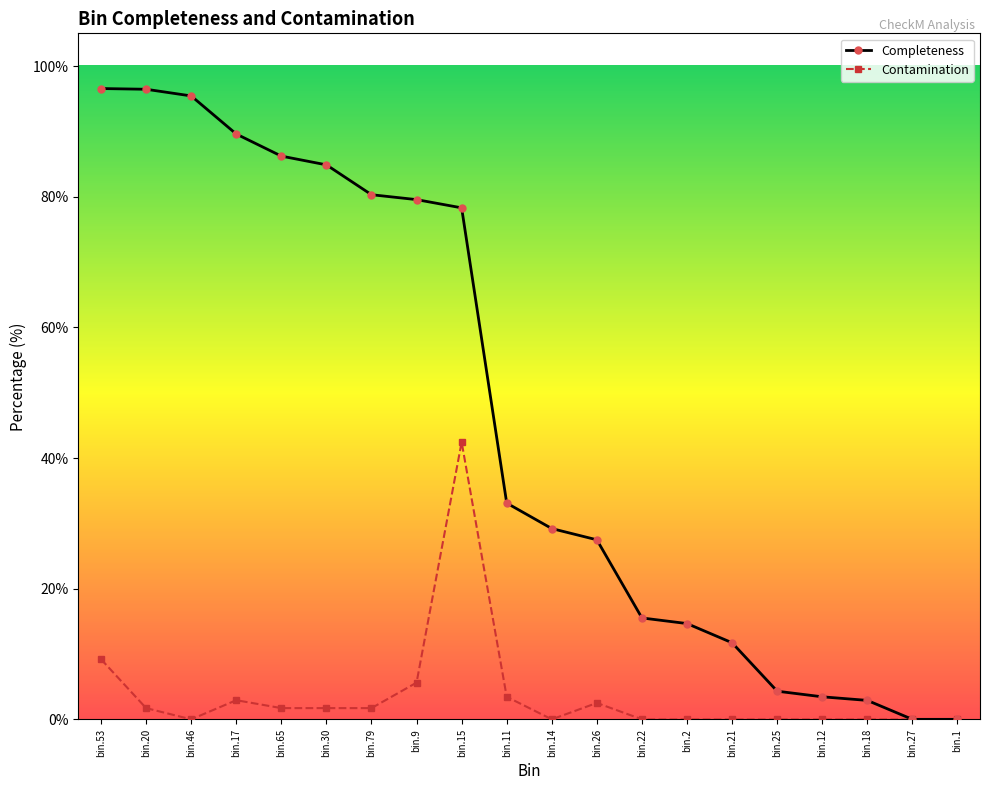

What position from the right is bin.27?

2